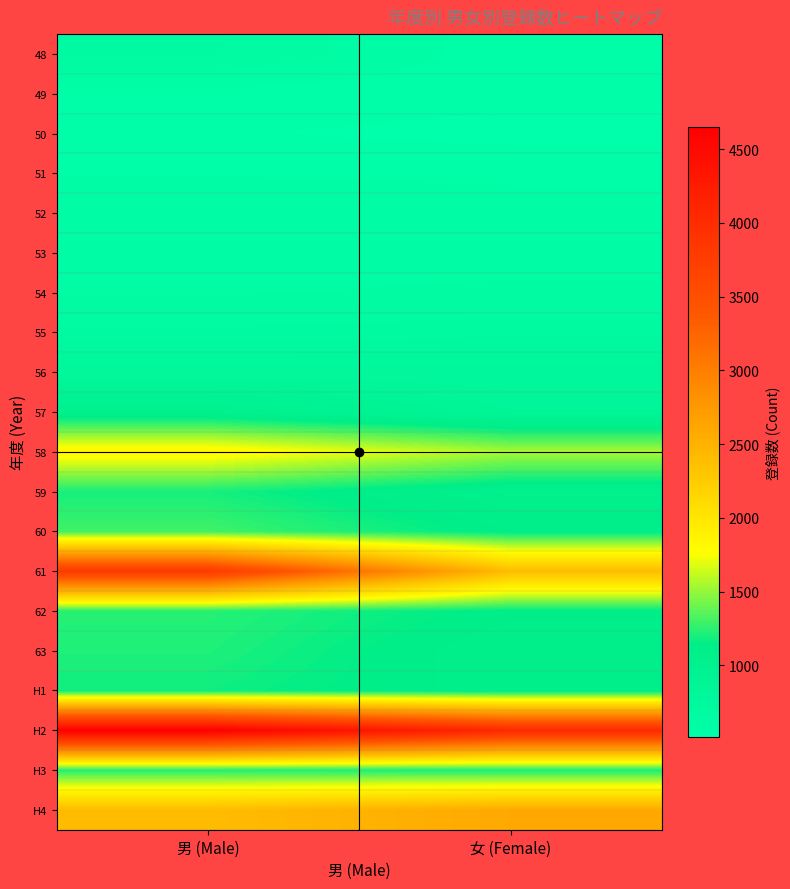

What is the total value across all series at 女 (Female)?

23601